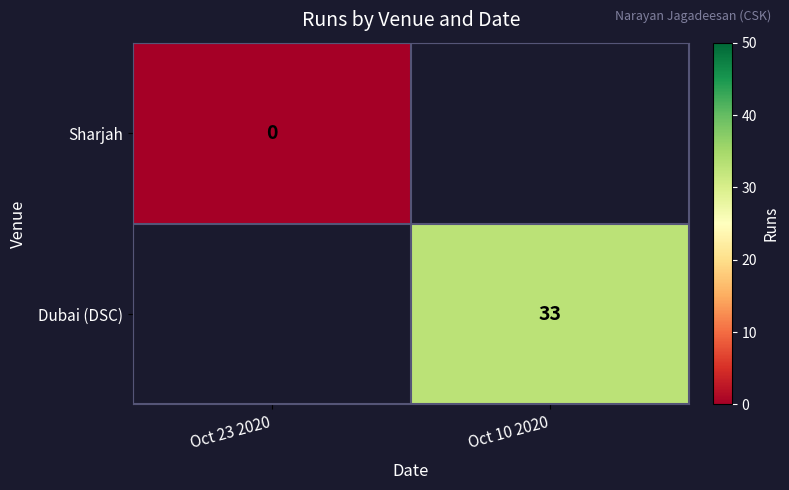

Rank the series by their maximum value, from lowest to highest.

Sharjah, Dubai (DSC)